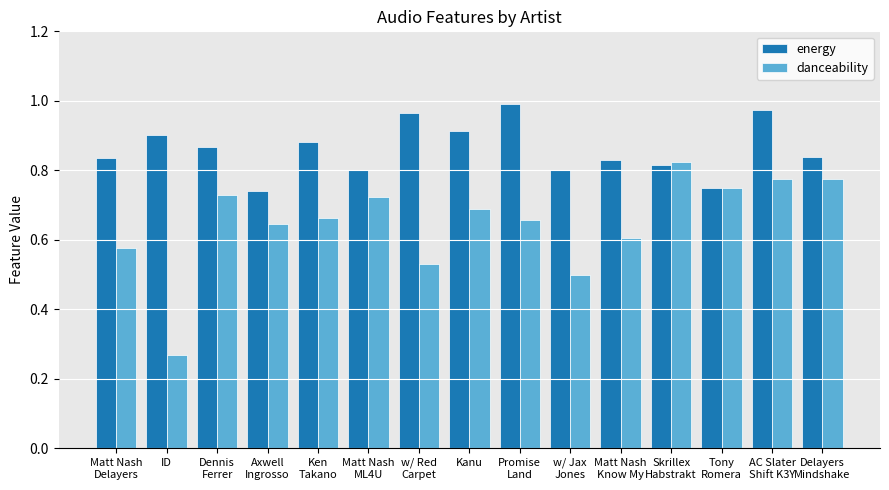

What is the label of the 7th bar from the left?

w/ Red
Carpet